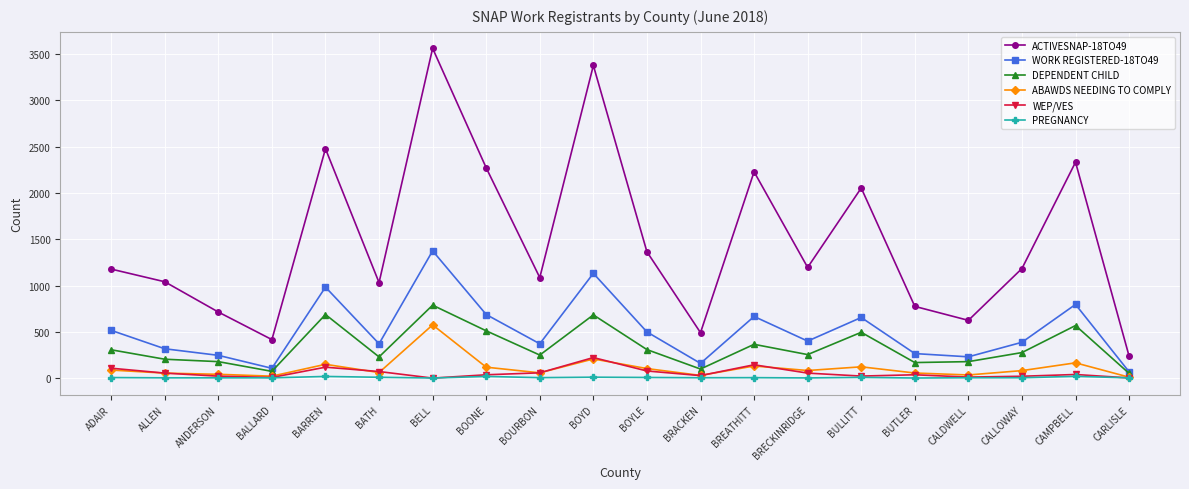

What value does the WEP/VES series have at BATH, to the nearest 50?

50